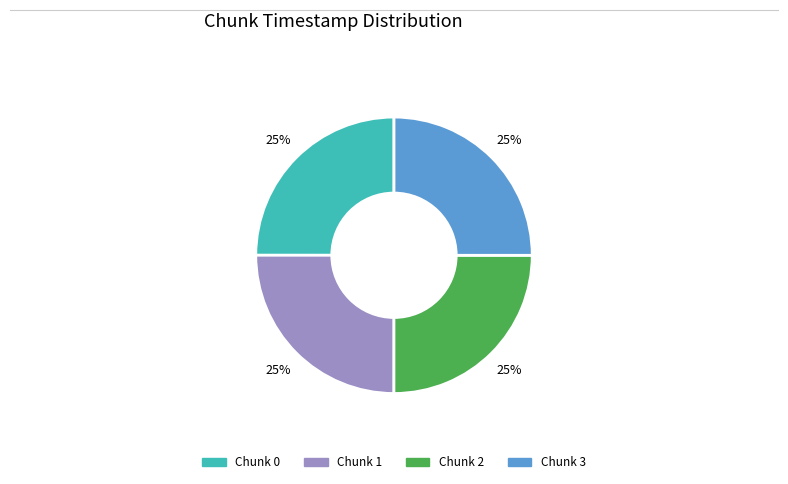

To the nearest percent, what is the average slice percentage?

25%